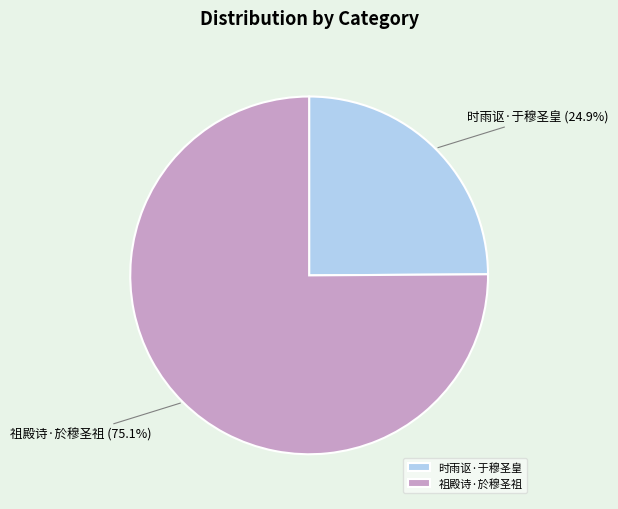

Do 时雨讴·于穆圣皇 and 祖殿诗·於穆圣祖 together represent more than half of the pie?

Yes